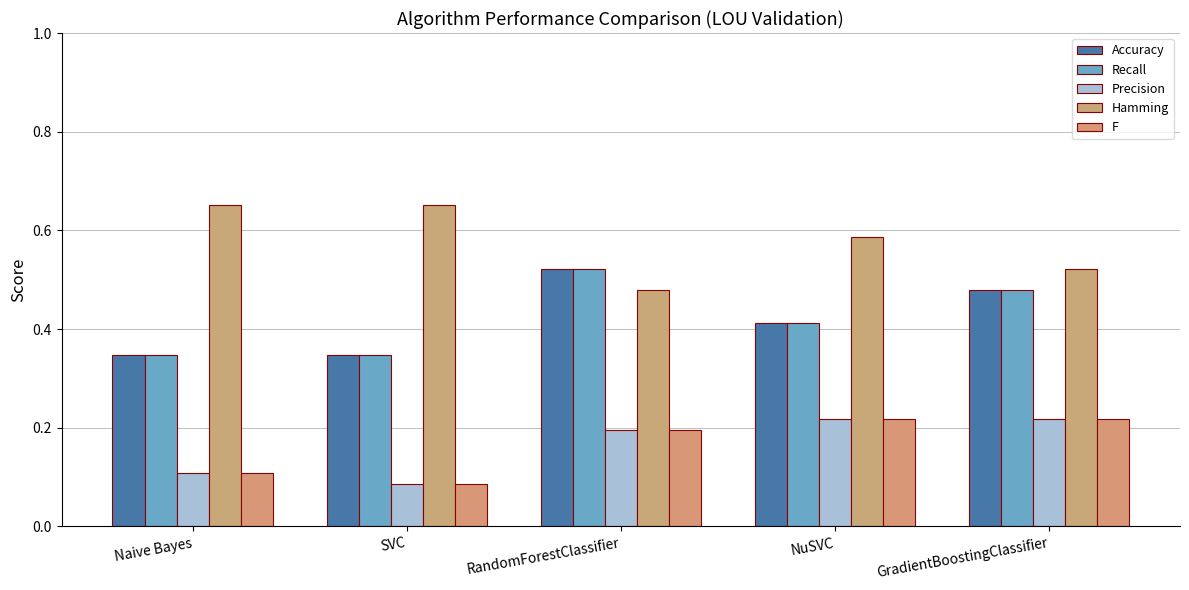

What is the minimum value for Precision?

0.1